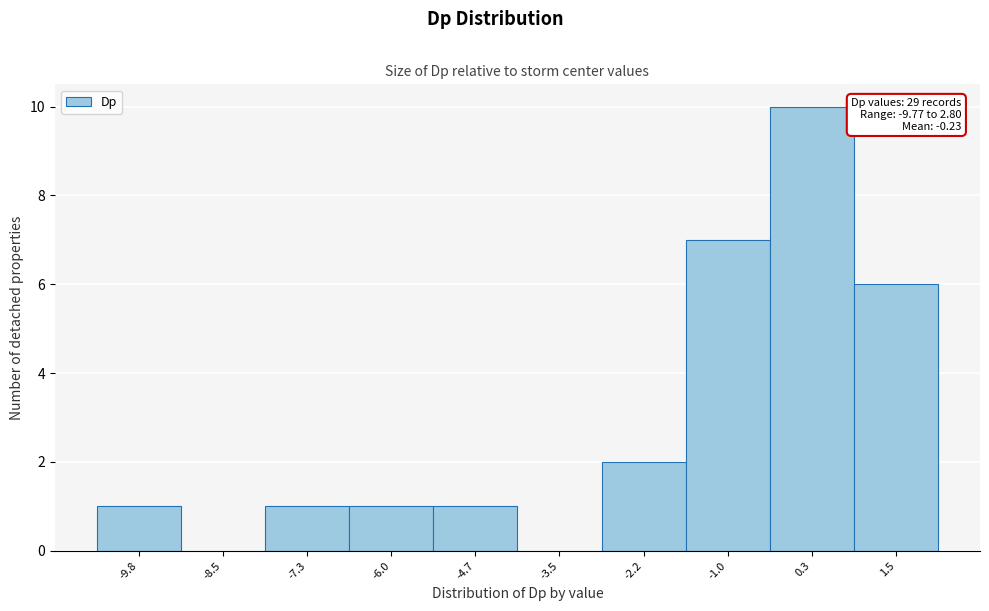

Reading left to right, extract all data points from this chart.

-9.8=1	-8.5=0	-7.3=1	-6.0=1	-4.7=1	-3.5=0	-2.2=2	-1.0=7	0.3=10	1.5=6